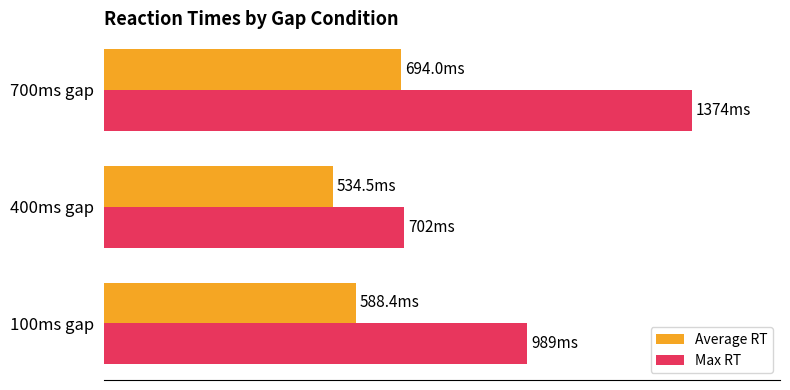

What is the smallest value displayed?

534.5